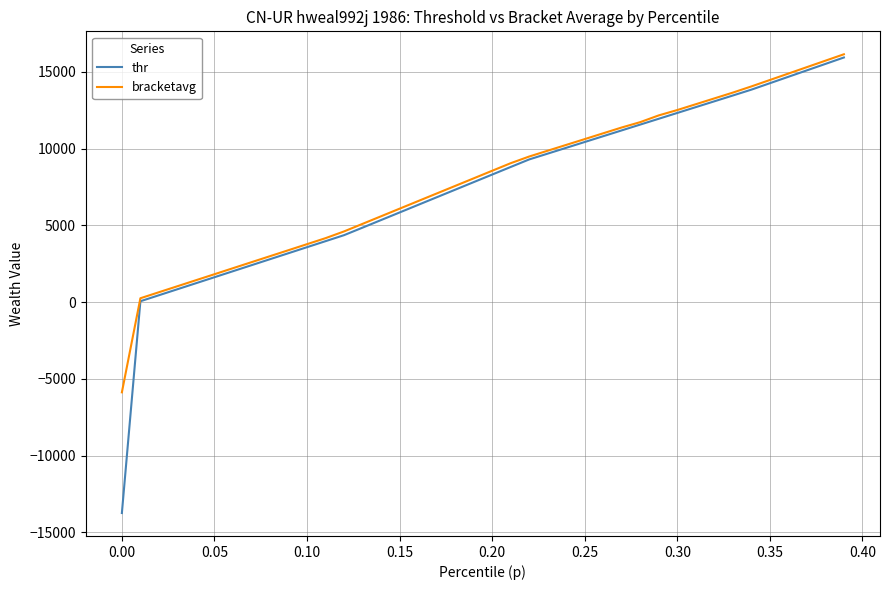

What is the maximum value shown in the chart?

16152.6